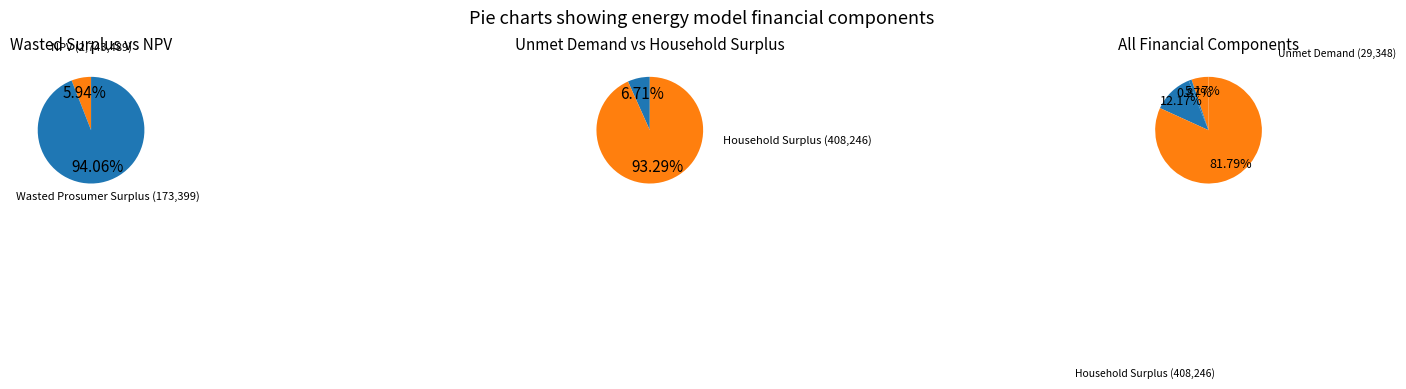

To the nearest percent, what is the average slice percentage?

25%